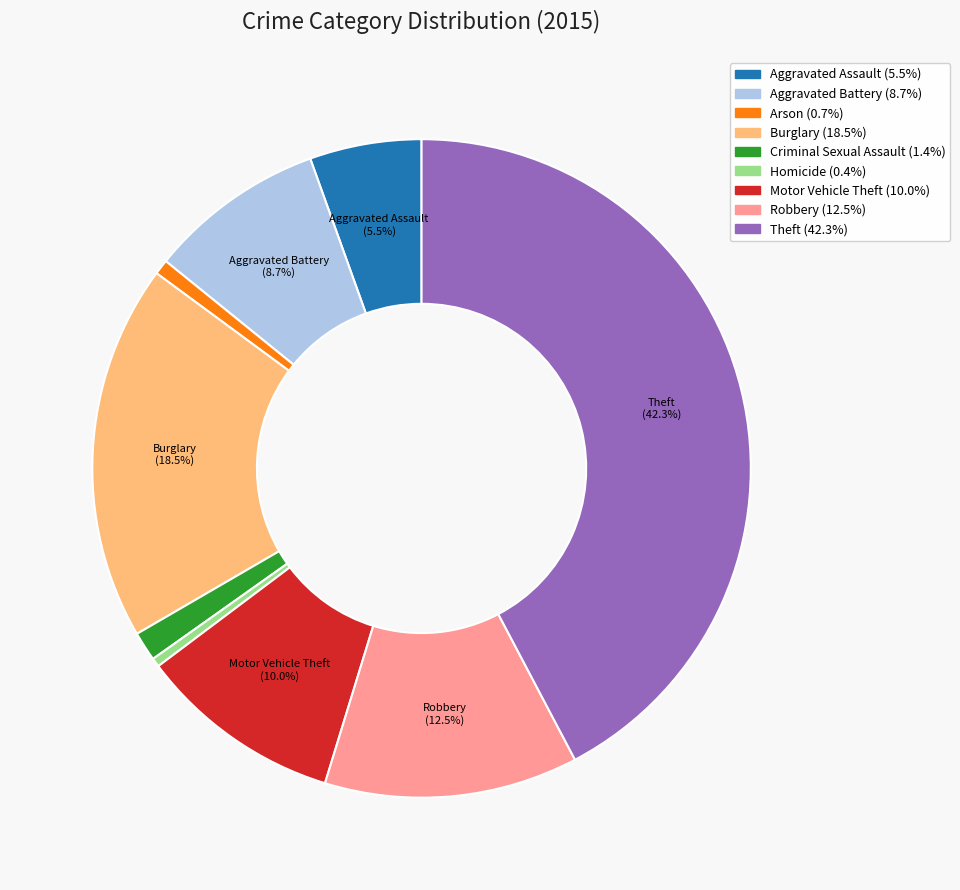

Is there a majority slice in this chart?

No